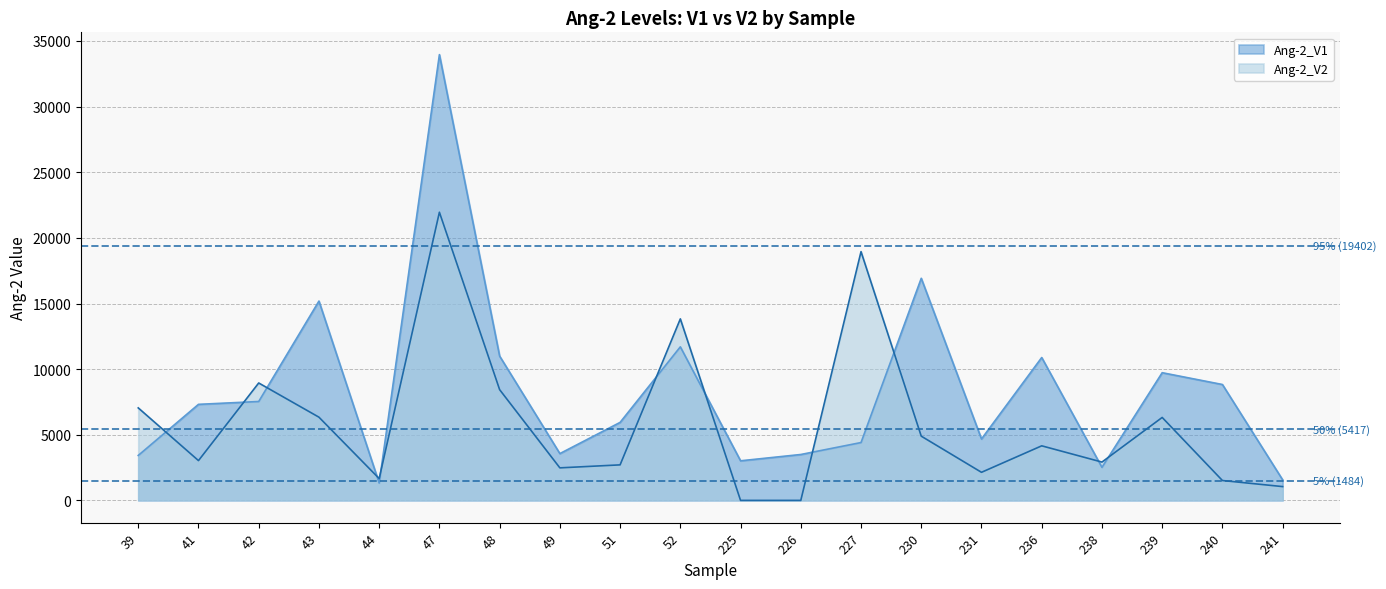

Which category has the highest value in the Ang-2_V2 series?

47